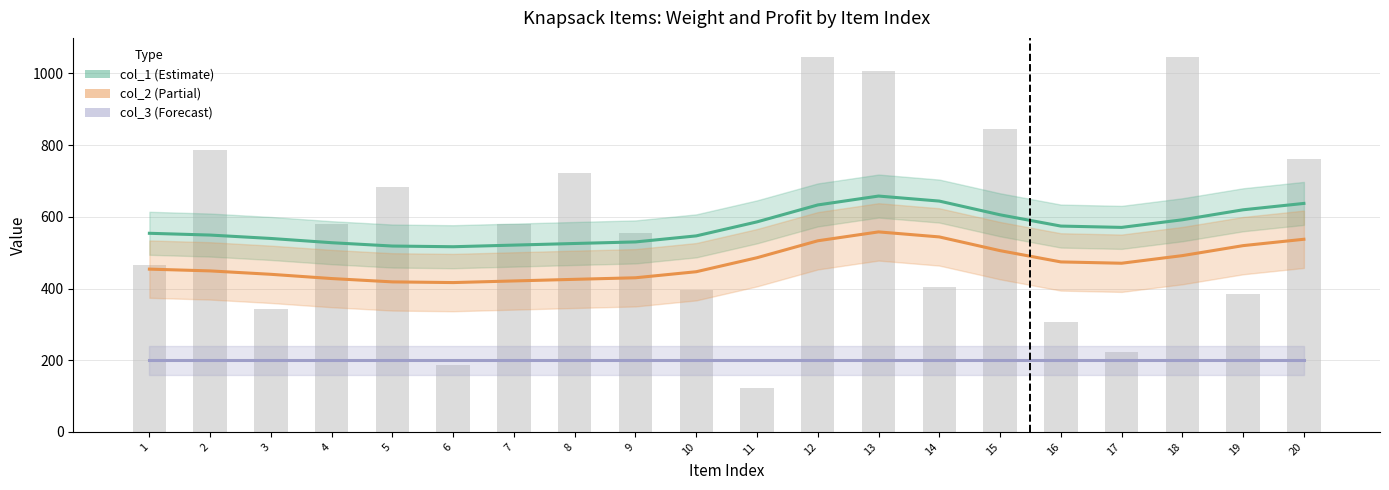

What is the spread (max minus min) of values at 4?

327.9